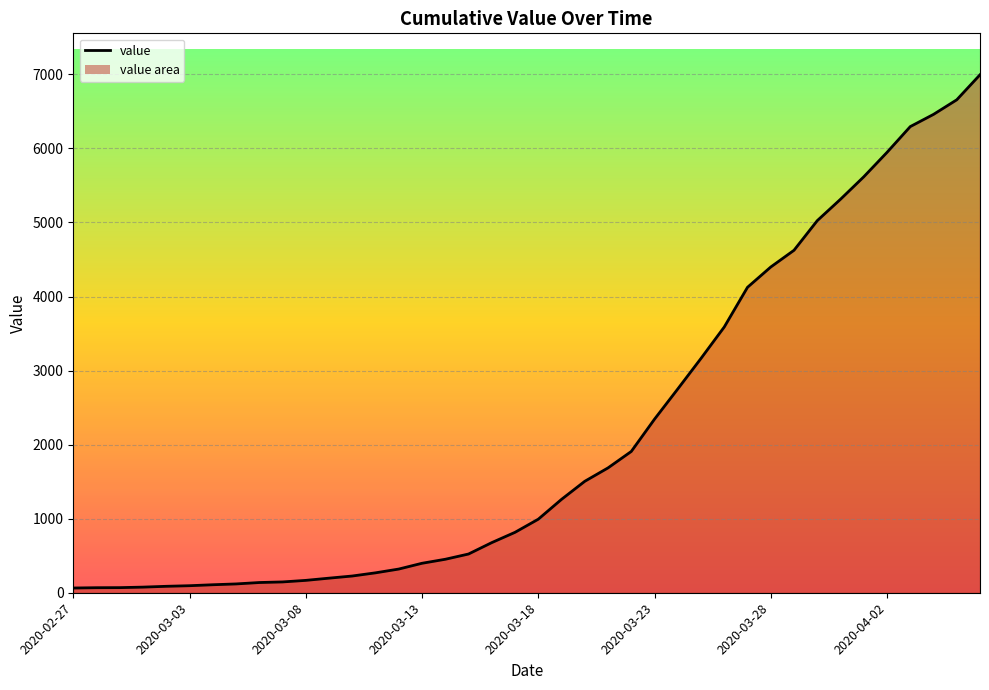

What is the maximum value shown in the chart?

6995